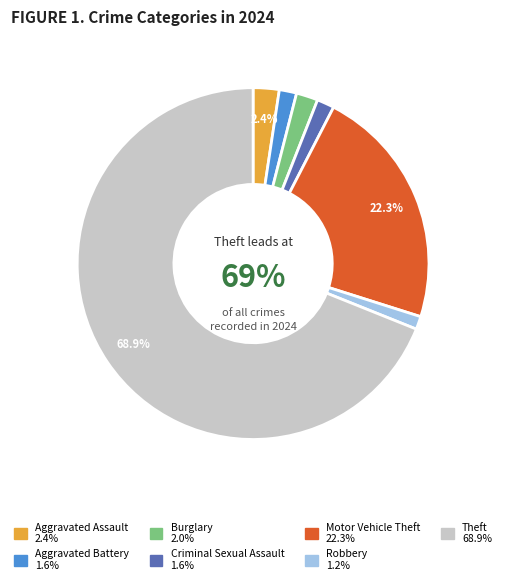

Which category has the biggest portion of the pie?

Theft